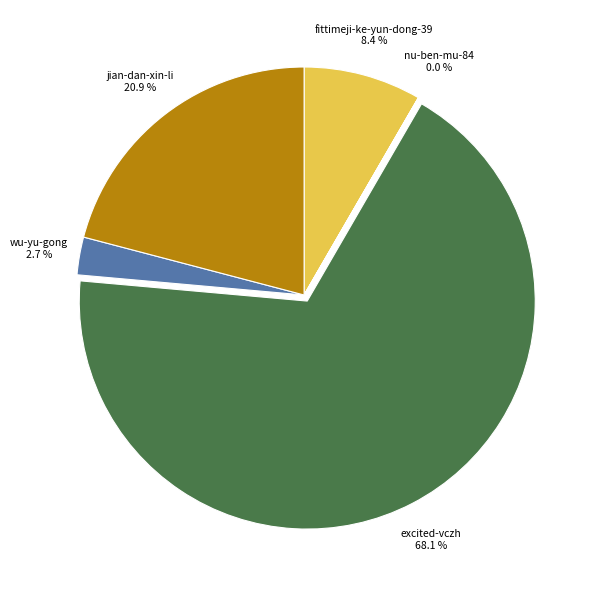

Which has a higher value, fittimeji-ke-yun-dong-39 8.4 % or wu-yu-gong 2.7 %?

fittimeji-ke-yun-dong-39 8.4 %